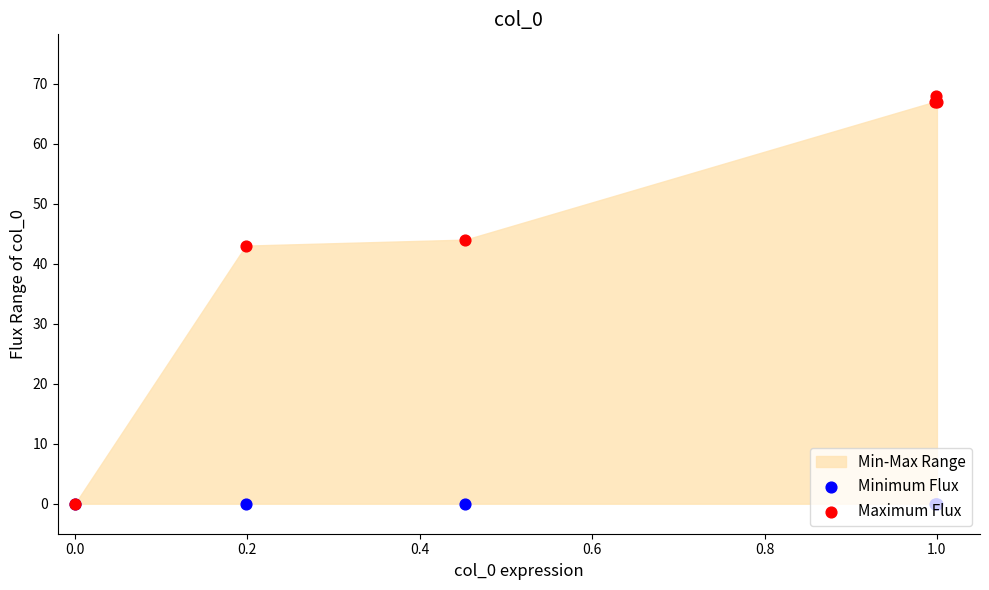

Which series contains the highest Y value?

Maximum Flux